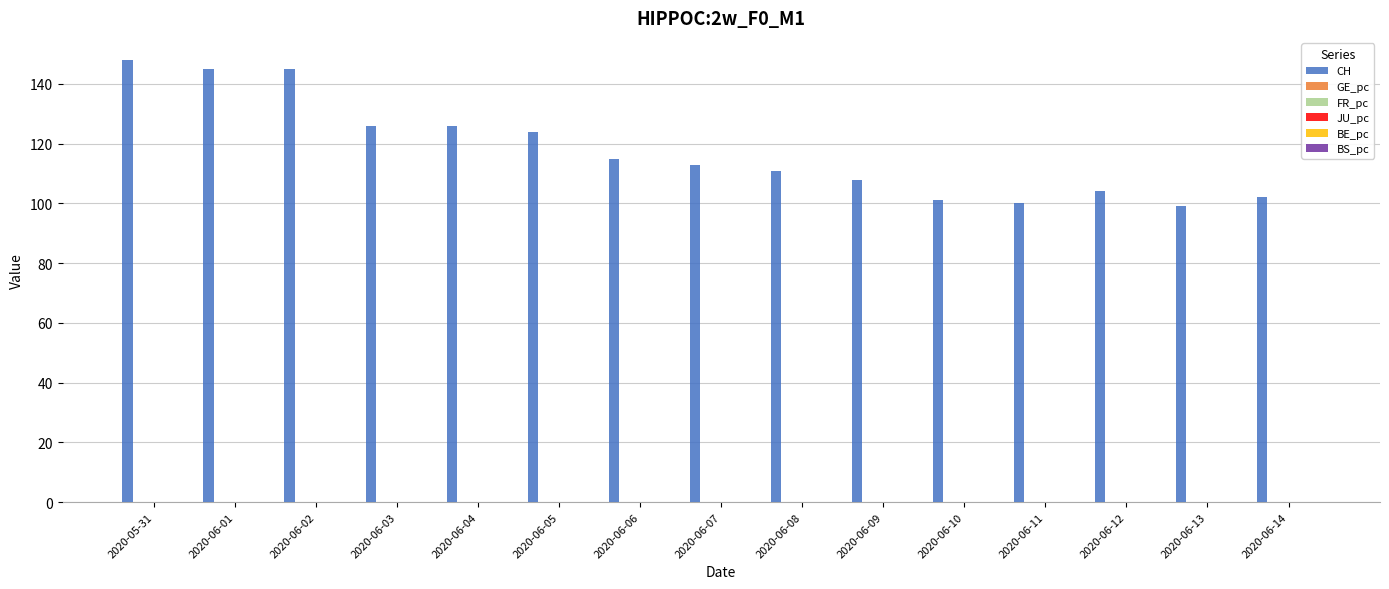

Which series has the largest total across all categories?

CH